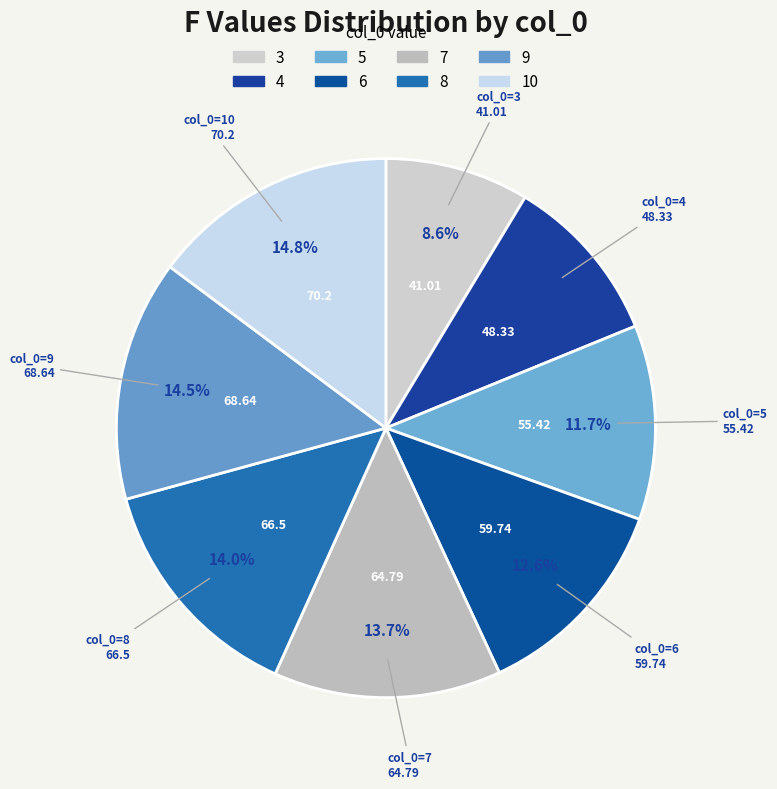

How many slices are in this pie chart?

8